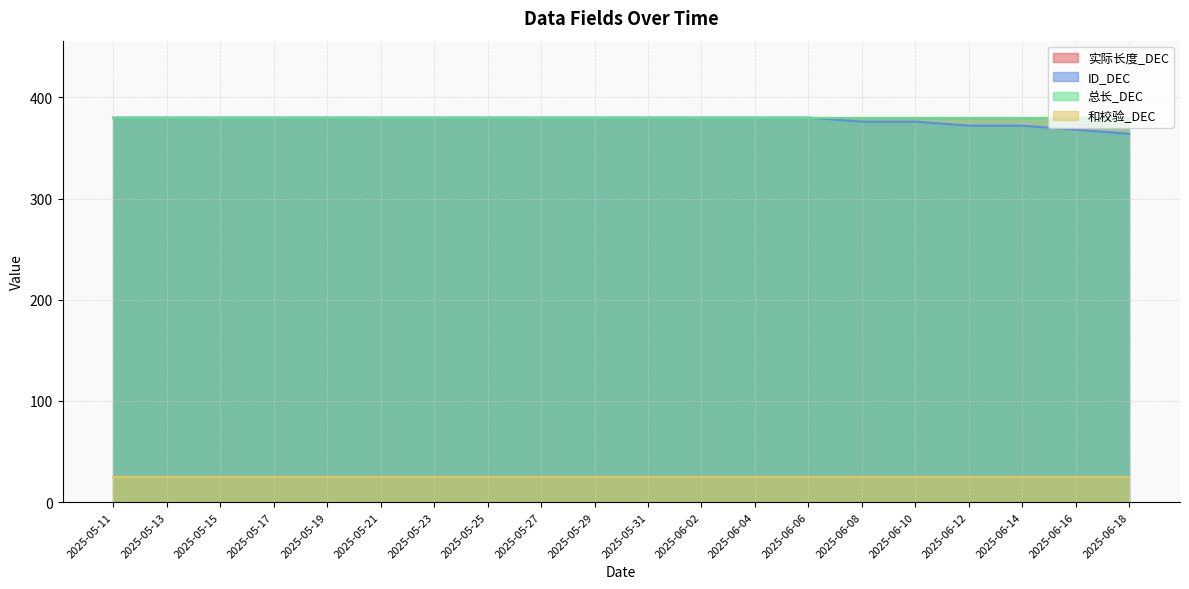

True or false: 实际长度_DEC and ID_DEC cross at least once.

False